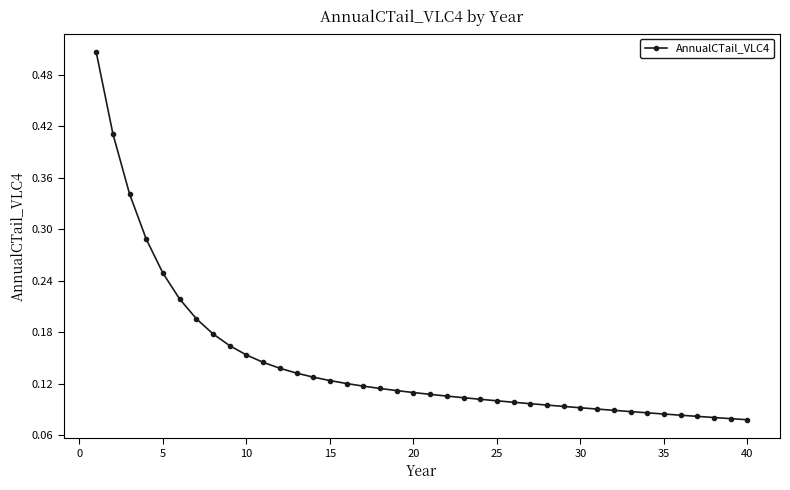

Count the values in the range 0 to 1.

40